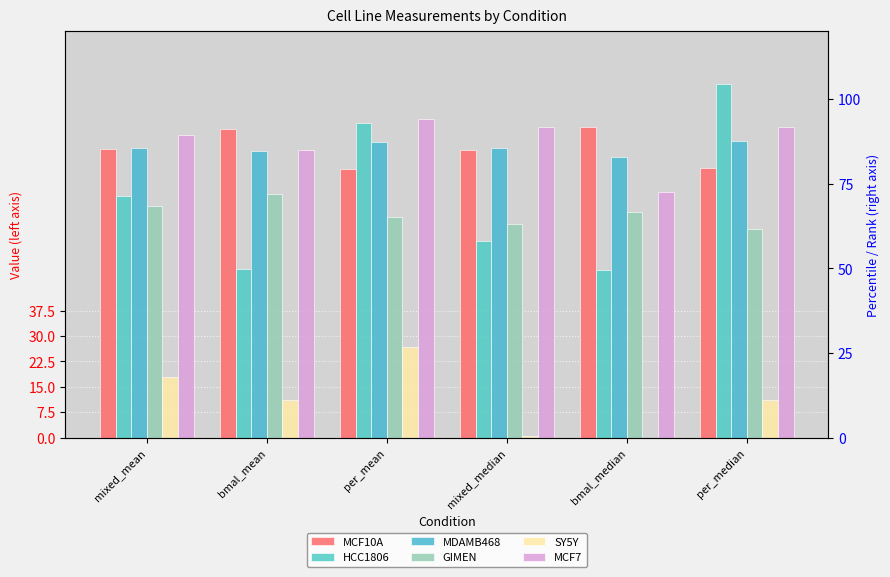

What is the label of the 5th bar from the left?

bmal_median